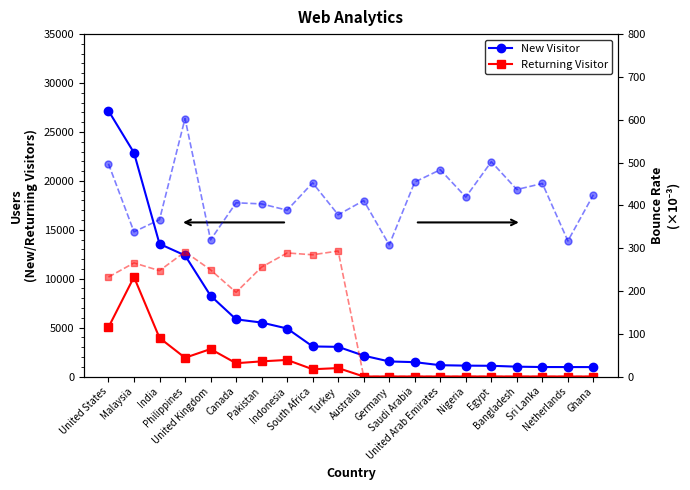

Is it true that Bounce Rate (New) equals 452.5 at South Africa?

True